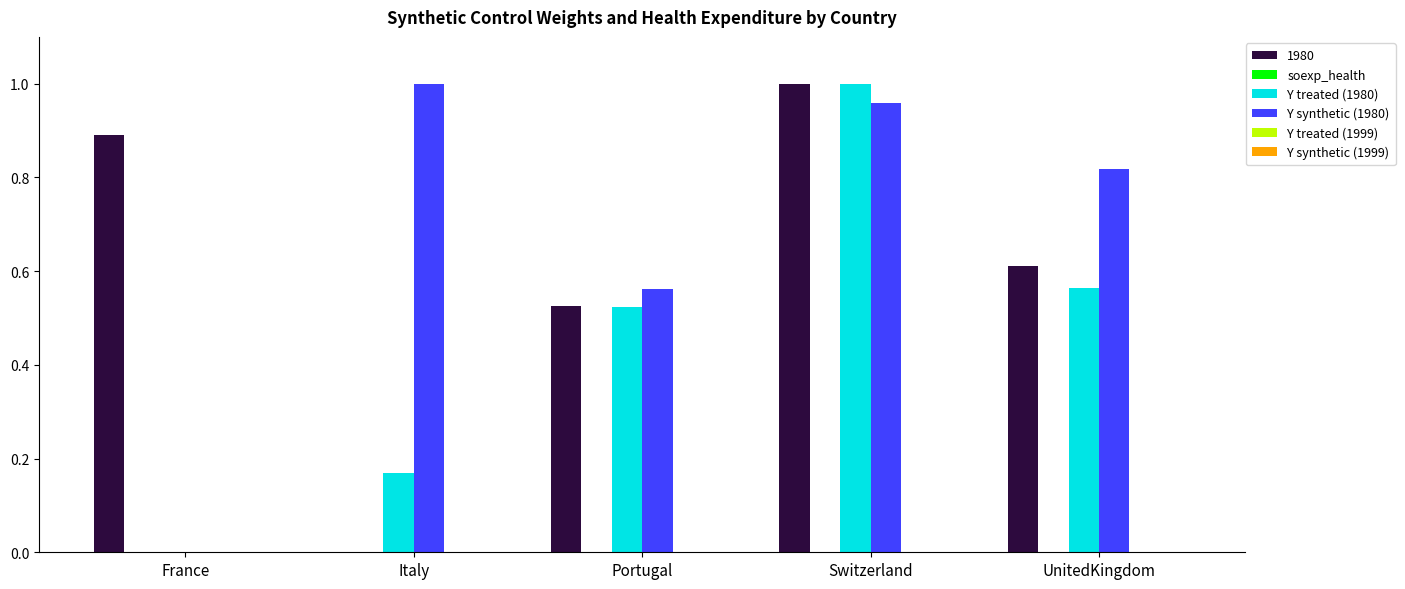

Between France and Portugal, which series saw the biggest shift?

Y synthetic (1980)